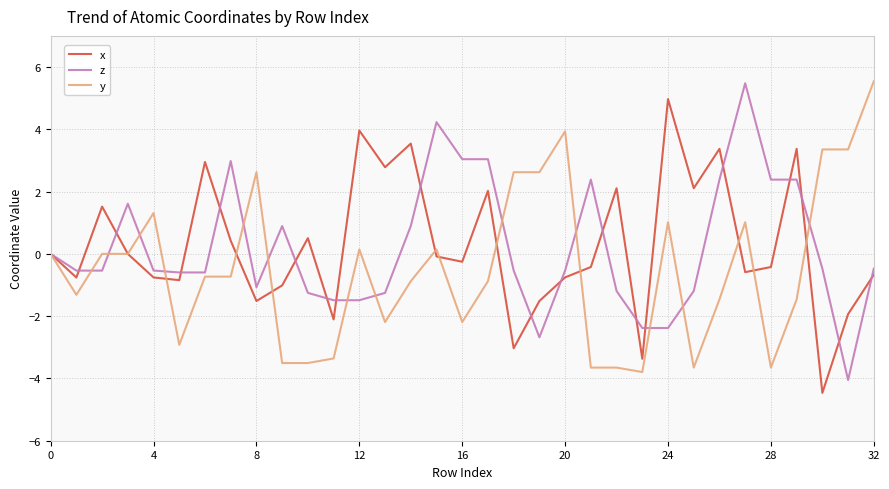

What is the maximum value shown in the chart?

5.5